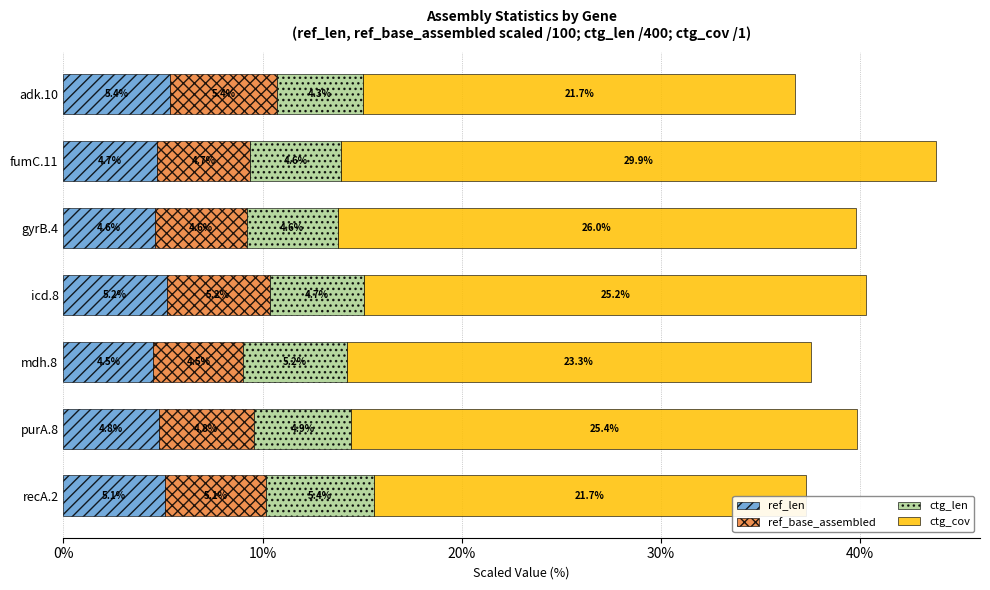

What is the lowest value of the ref_len series?

4.5